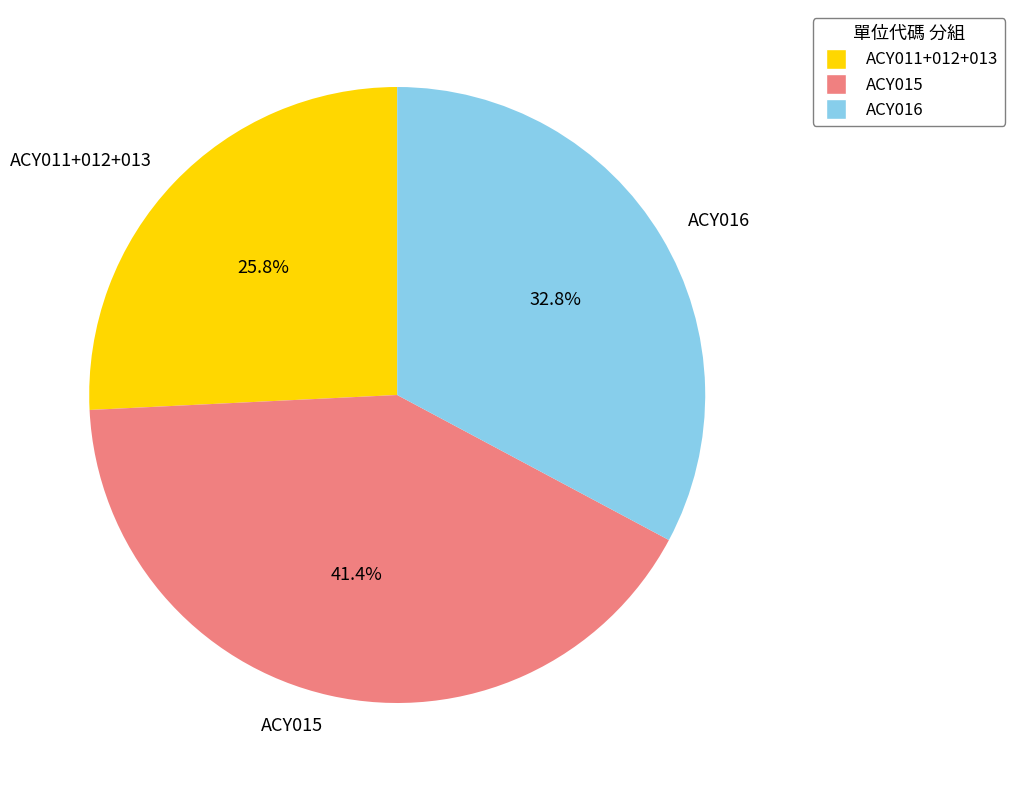

To the nearest percent, what is the difference between the largest and smallest slice percentages?

16%